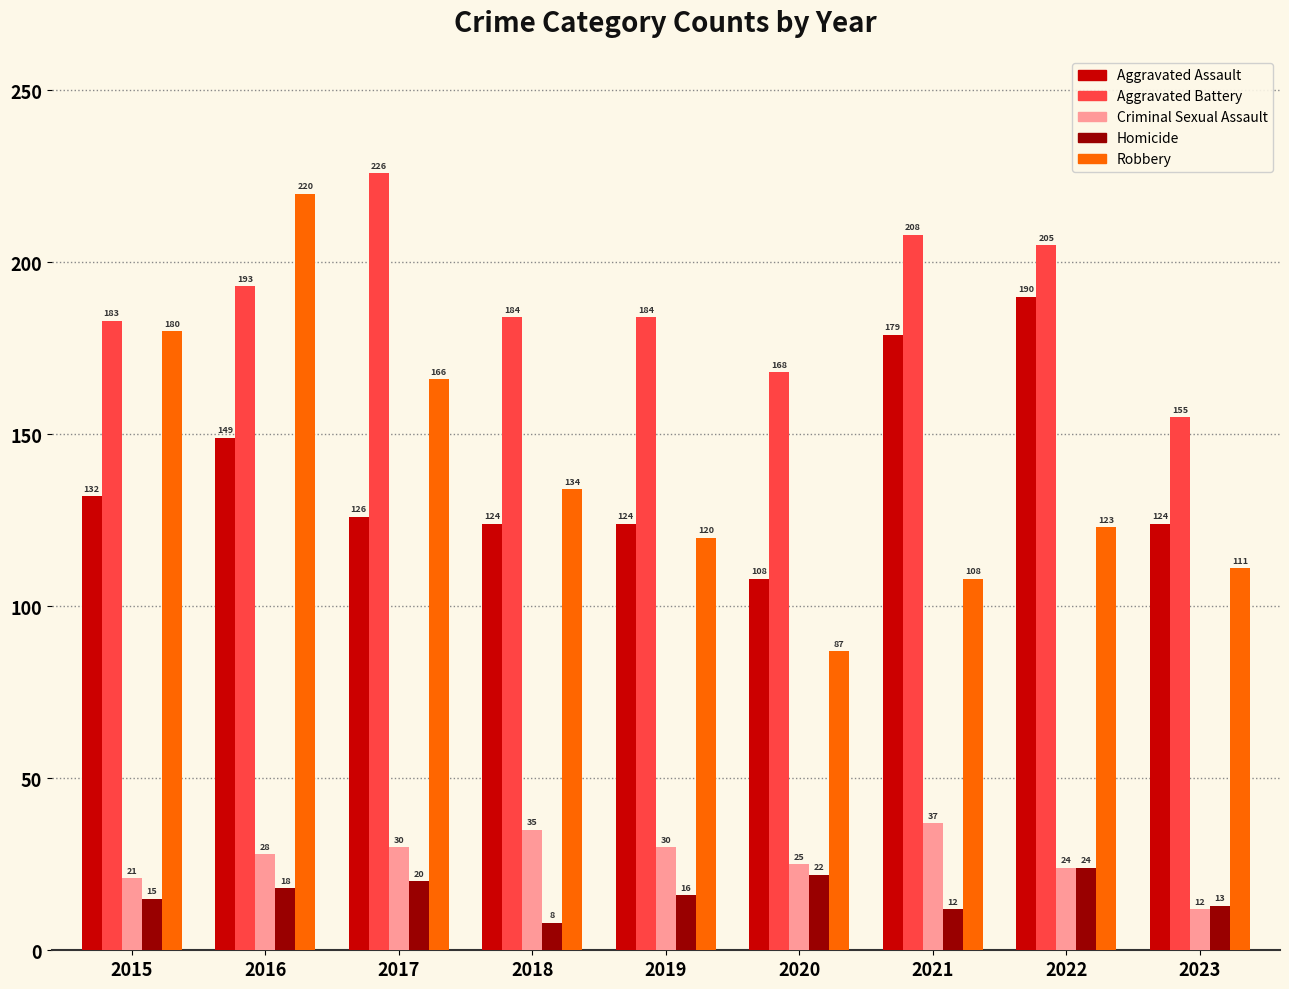

Reading left to right, transcribe all the data shown in this chart.

Aggravated Assault: 2015=132	2016=149	2017=126	2018=124	2019=124	2020=108	2021=179	2022=190	2023=124
Aggravated Battery: 2015=183	2016=193	2017=226	2018=184	2019=184	2020=168	2021=208	2022=205	2023=155
Criminal Sexual Assault: 2015=21	2016=28	2017=30	2018=35	2019=30	2020=25	2021=37	2022=24	2023=12
Homicide: 2015=15	2016=18	2017=20	2018=8	2019=16	2020=22	2021=12	2022=24	2023=13
Robbery: 2015=180	2016=220	2017=166	2018=134	2019=120	2020=87	2021=108	2022=123	2023=111